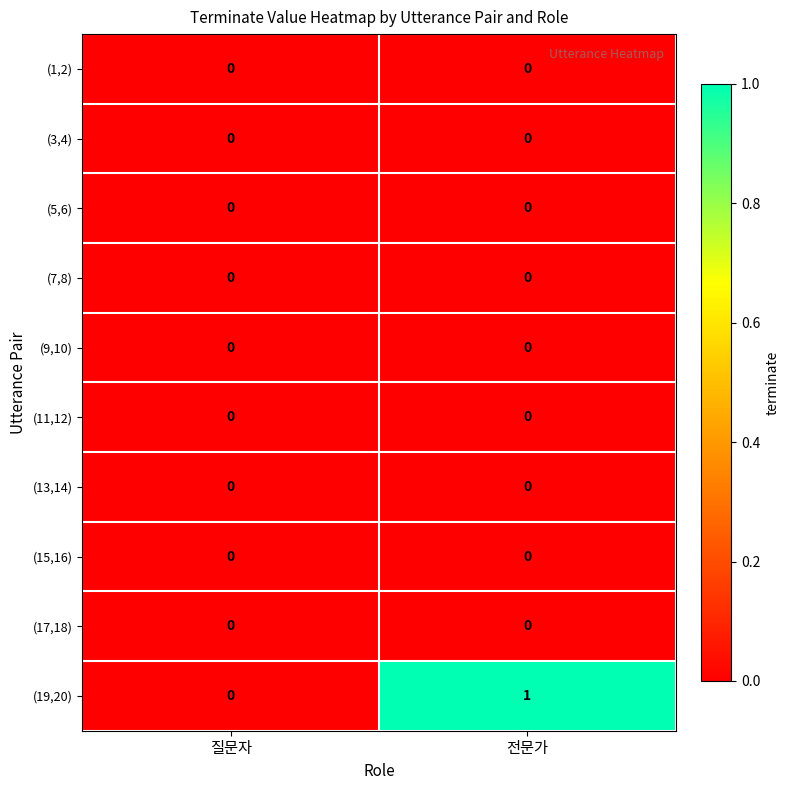

Which series has the widest spread of values?

(19,20)